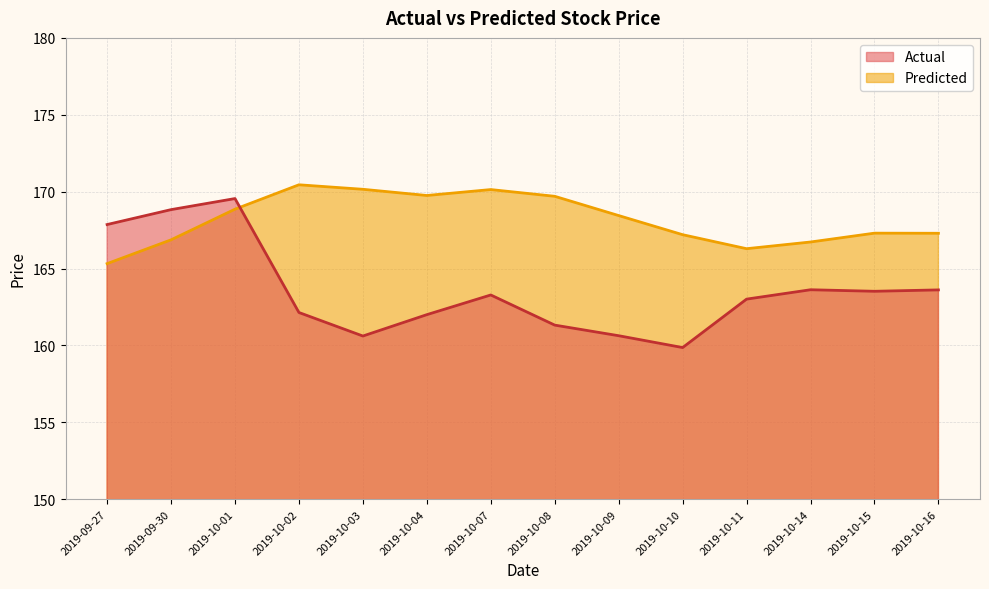

At which category does Actual reach its first local peak?

2019-10-01